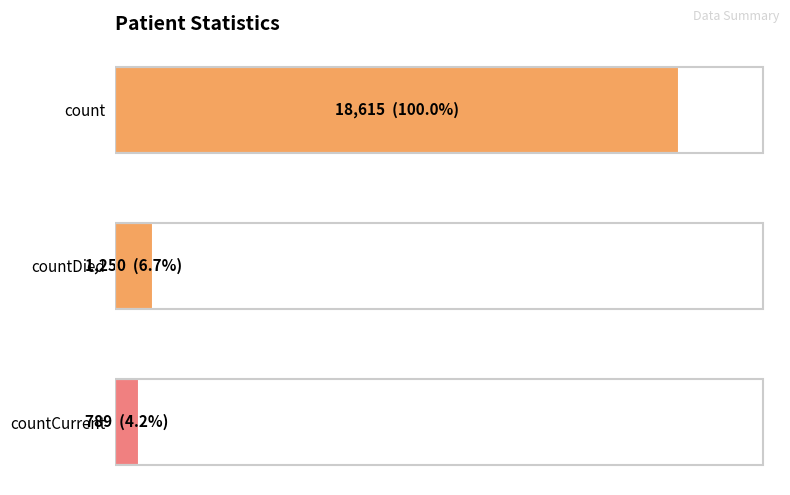

Are the bars horizontal?

Yes